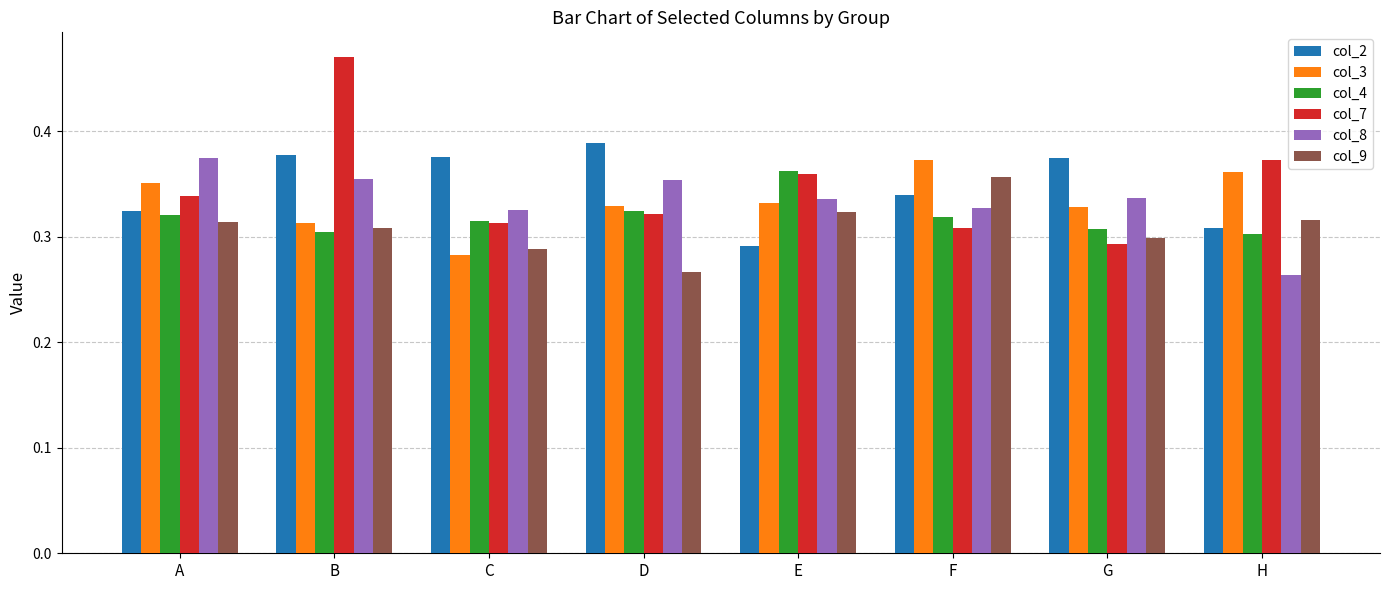

The col_3 series shows 0.5 at E. True or false?

False